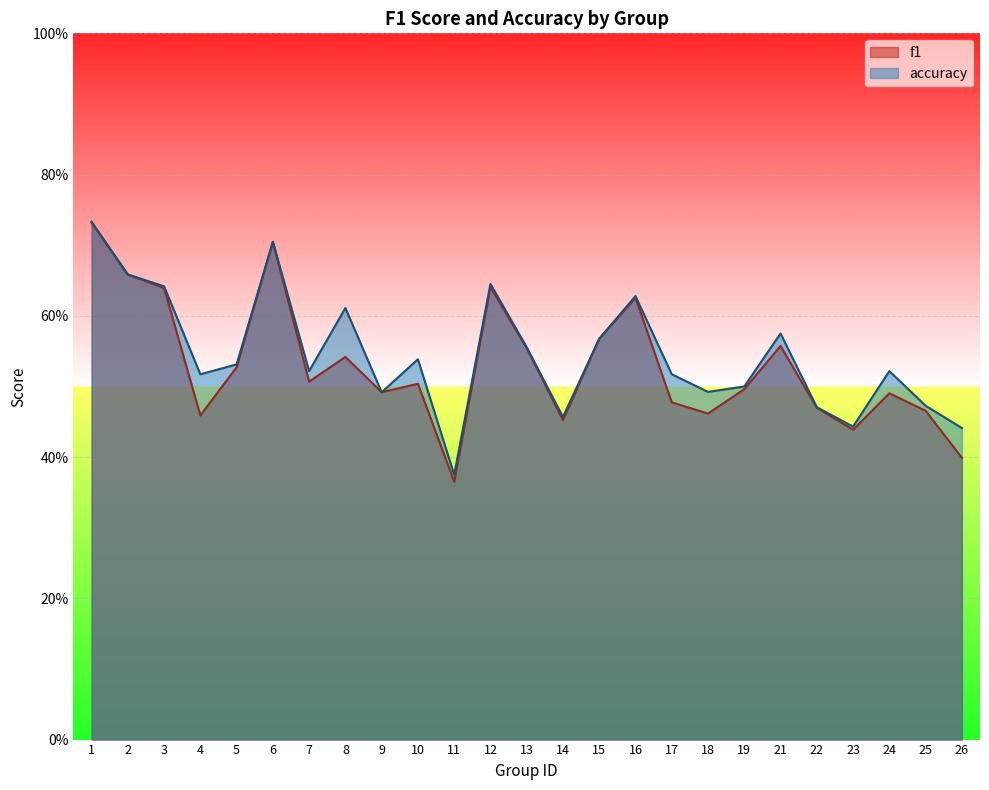

Reading left to right, transcribe all the data shown in this chart.

f1: 0.7	0.7	0.6	0.5	0.5	0.7	0.5	0.5	0.5	0.5	0.4	0.6	0.6	0.5	0.6	0.6	0.5	0.5	0.5	0.6	0.5	0.4	0.5	0.5	0.4
accuracy: 0.7	0.7	0.6	0.5	0.5	0.7	0.5	0.6	0.5	0.5	0.4	0.6	0.6	0.5	0.6	0.6	0.5	0.5	0.5	0.6	0.5	0.4	0.5	0.5	0.4